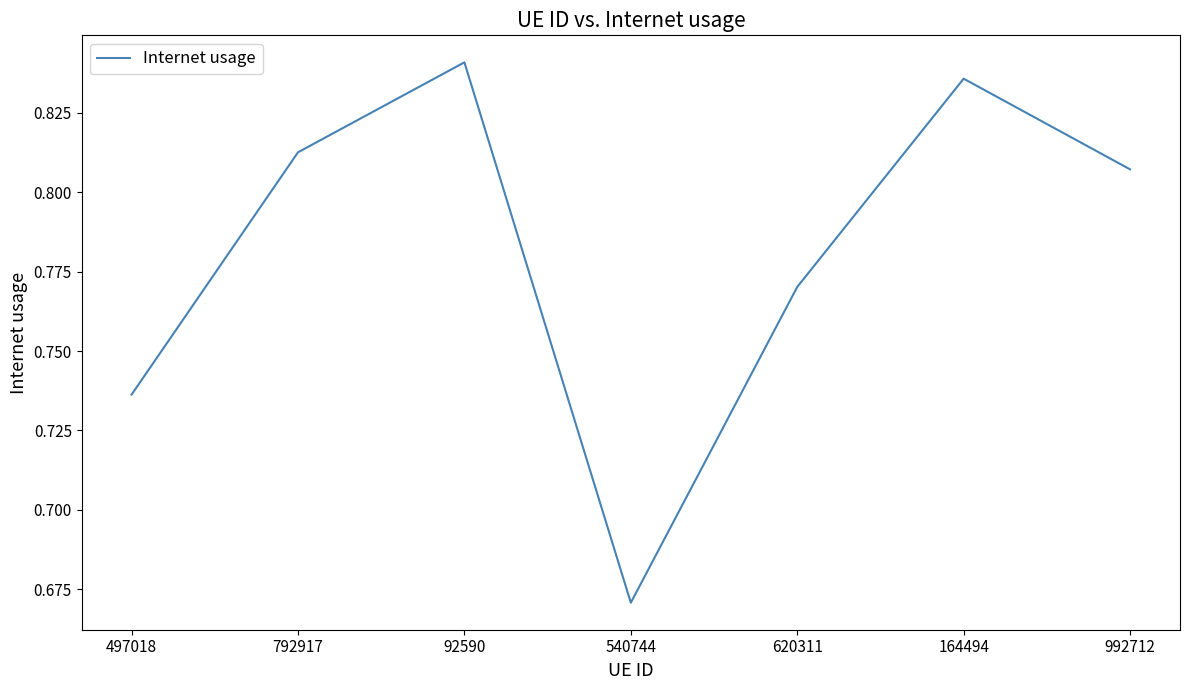

List the labels in order of value, largest first.

92590, 164494, 792917, 992712, 620311, 497018, 540744